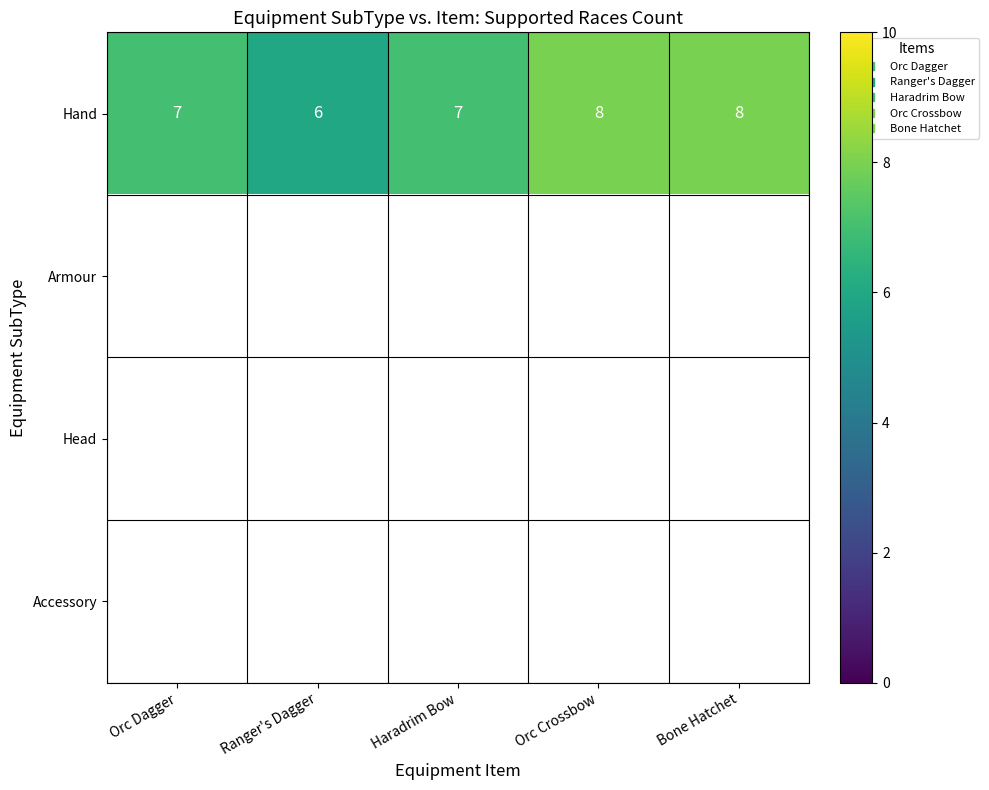

Rank the series by their maximum value, from highest to lowest.

Hand, Armour, Head, Accessory